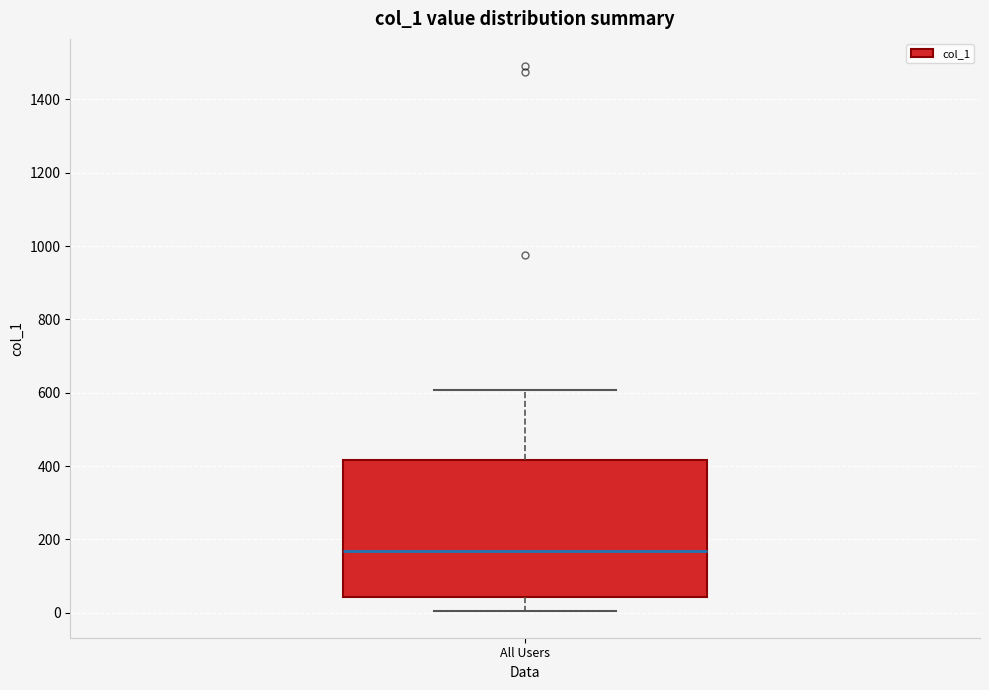

Where does the median line of the box for All Users sit on the y-axis? The values are not printed on the chart, so give them approximately, as read against the axis.

160